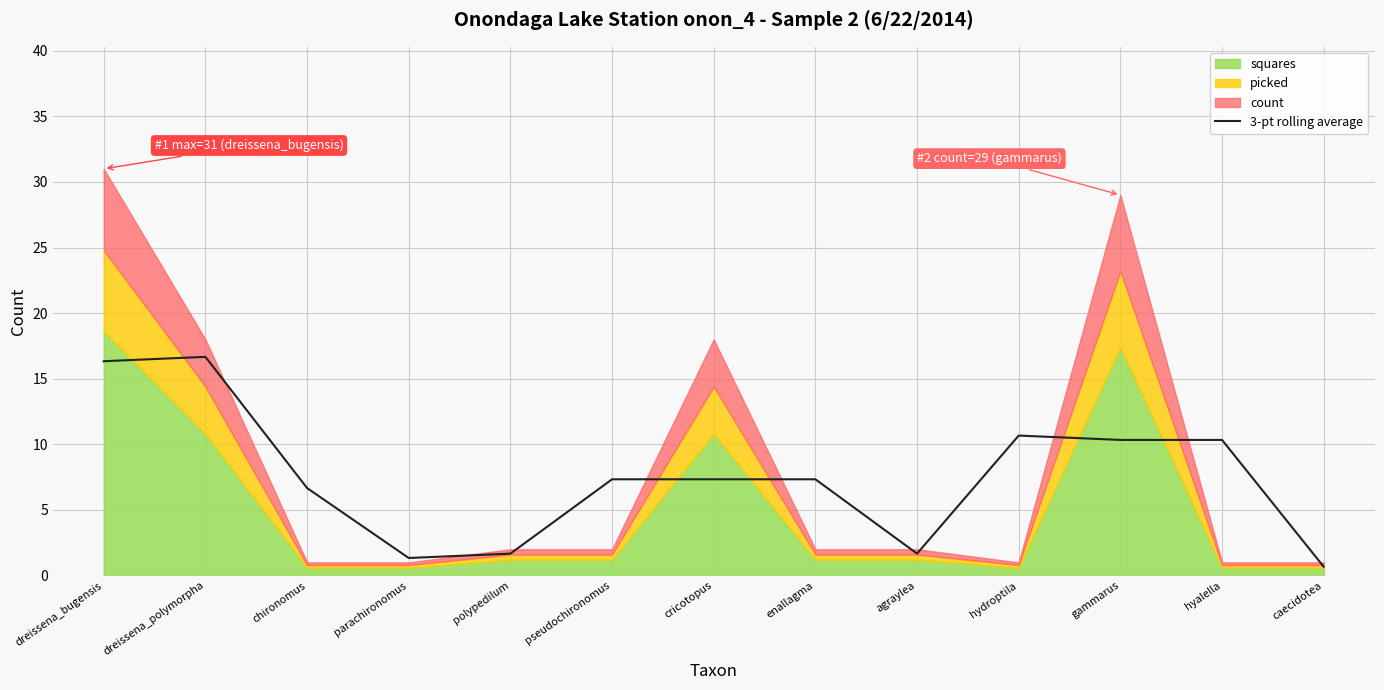

The value of 3-pt rolling average at chironomus is 4.1. True or false?

False